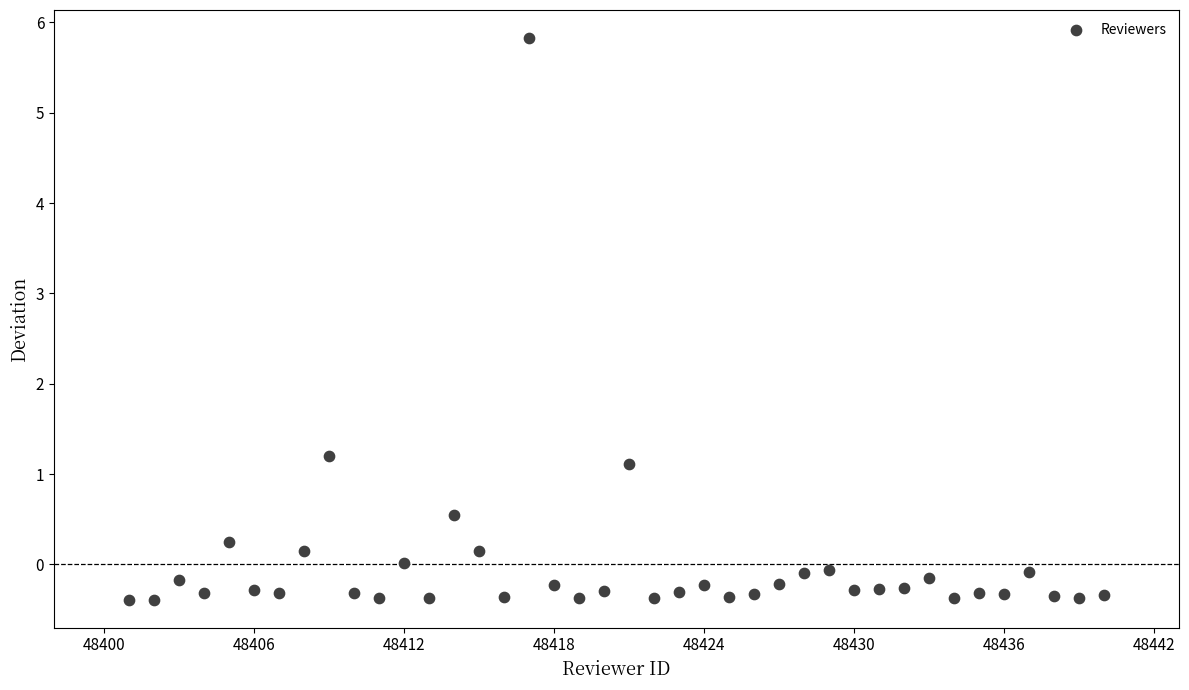

What Y value in the scatter plot is closest to 2?

1.2